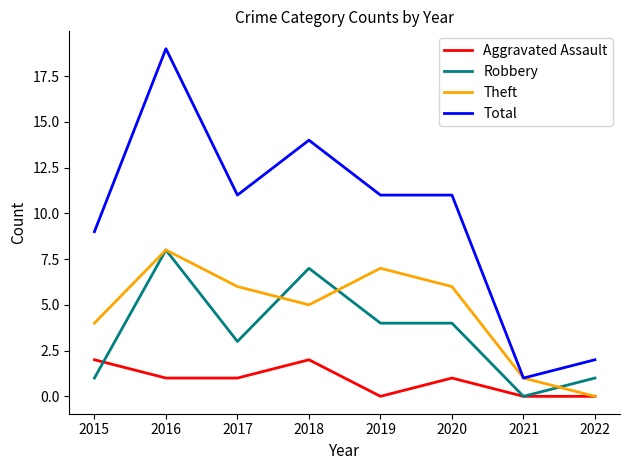

What are all the series names shown in the legend?

Aggravated Assault, Robbery, Theft, Total